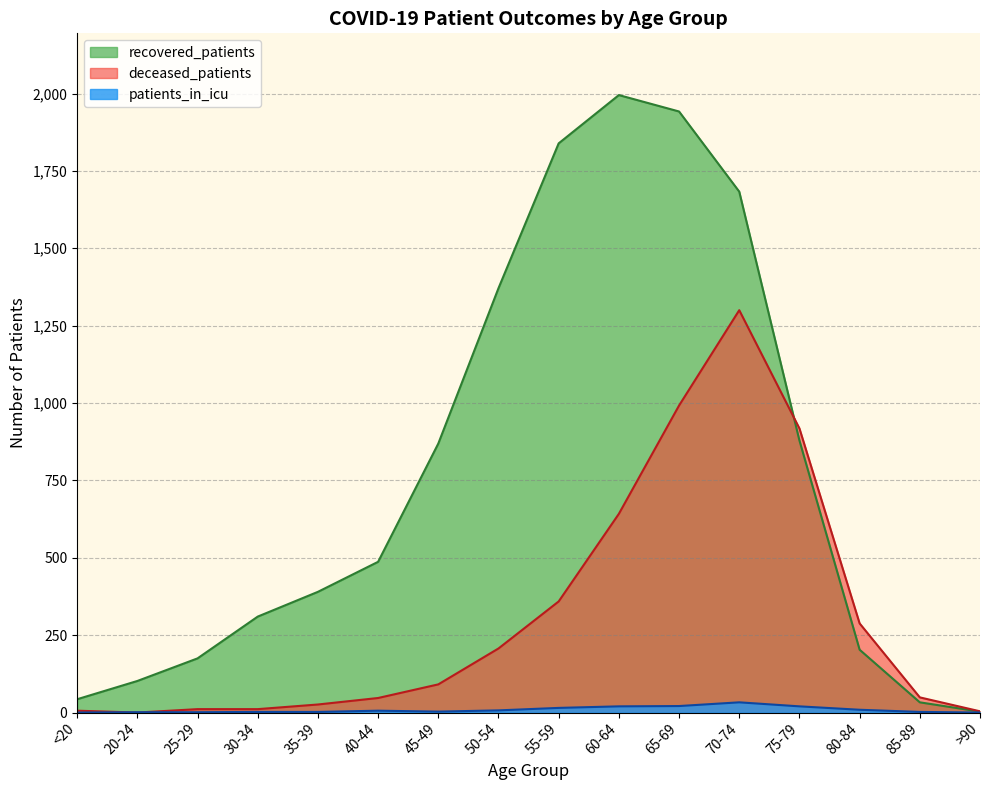

What is the sum of all deceased_patients values?

4951